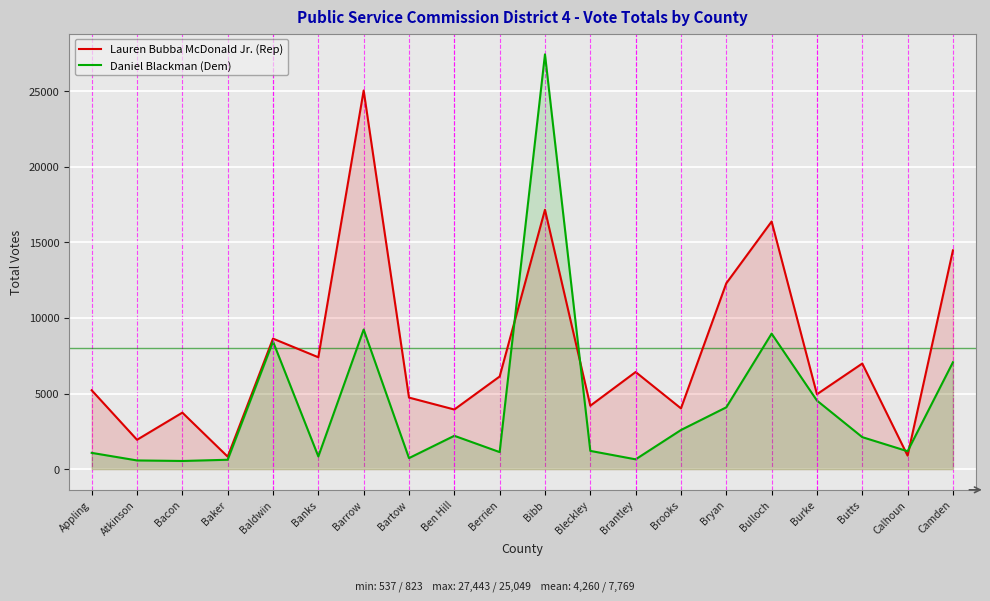

What is the spread (max minus min) of values at Brantley?

5777